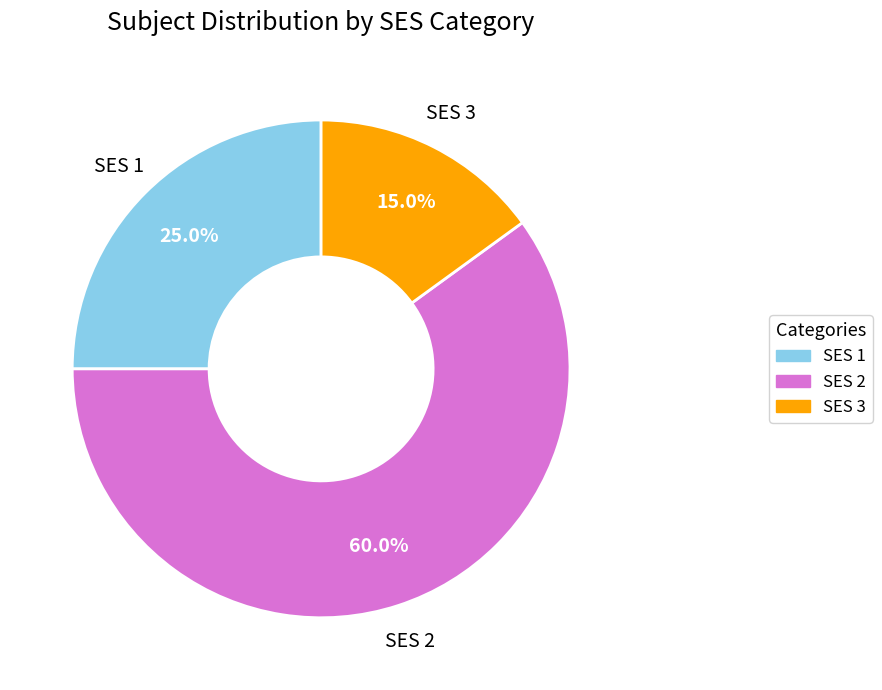

To the nearest percent, what is the combined percentage of SES 2 and SES 1?

85%